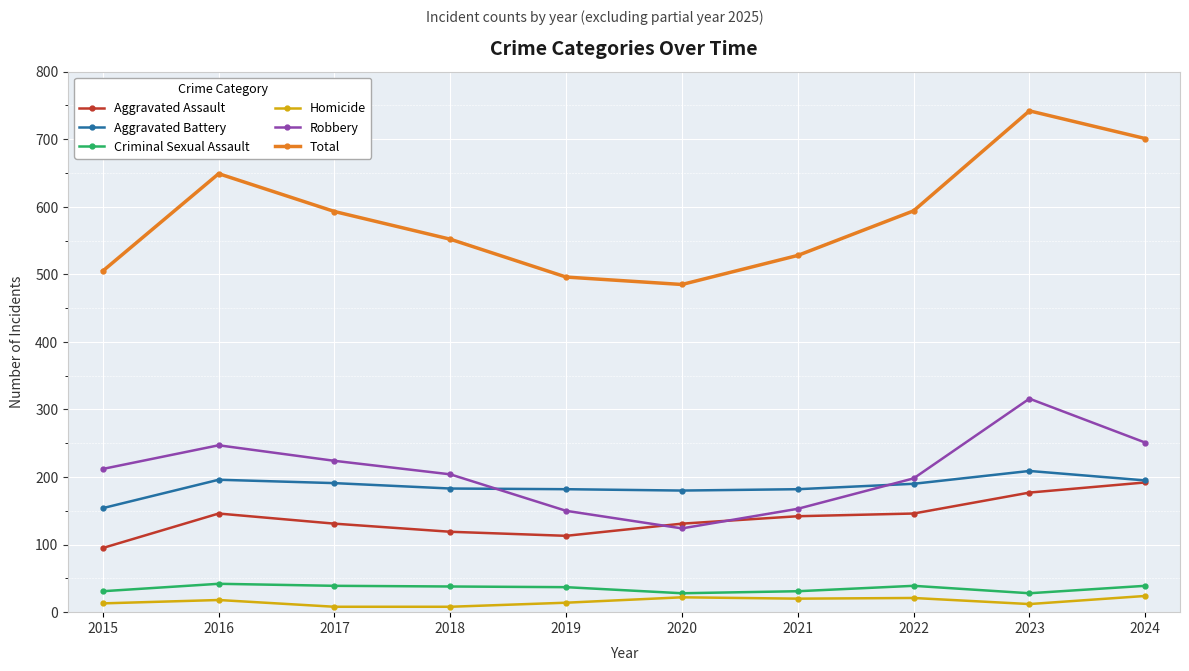

What is the total value across all series at 2022?

1188